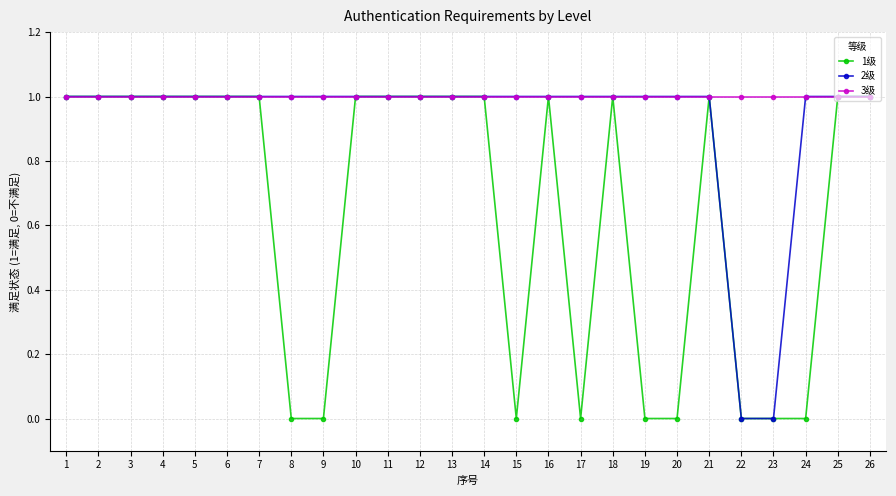

Does the chart have visible grid lines?

Yes